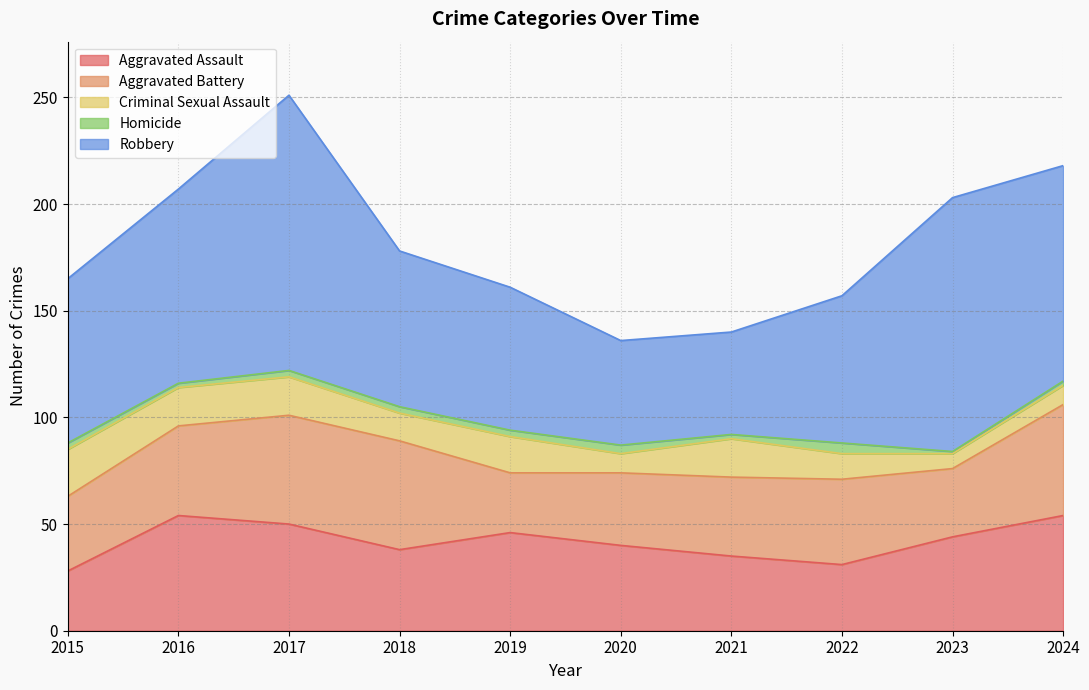

What is the difference between the Aggravated Battery values at 2023 and 2022?

8